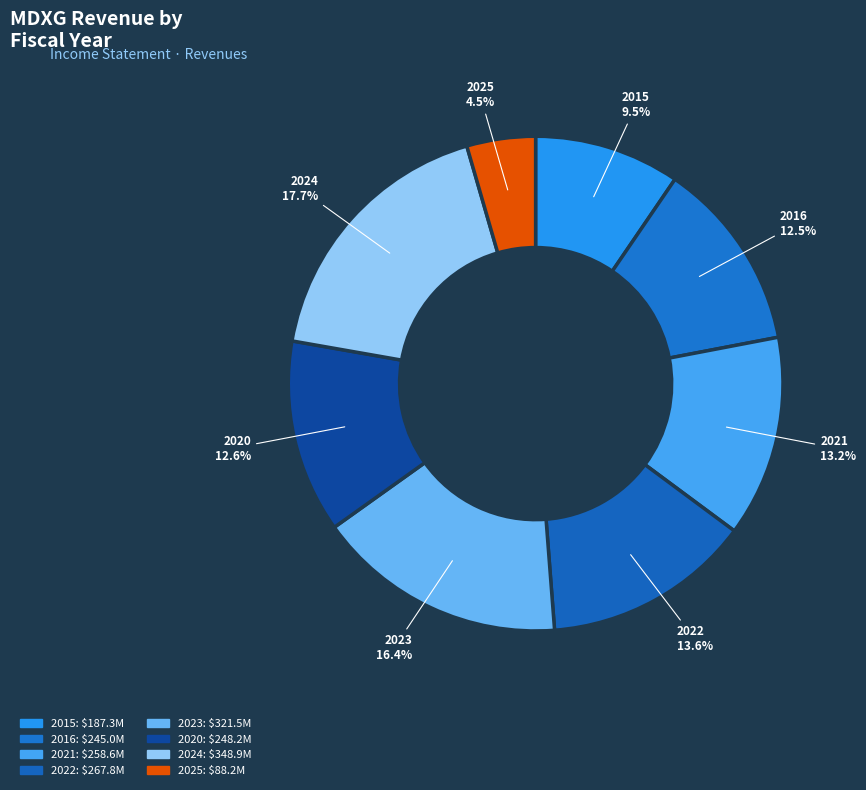

What is the ratio of the value at 2023 to the value at 2020?

1.3